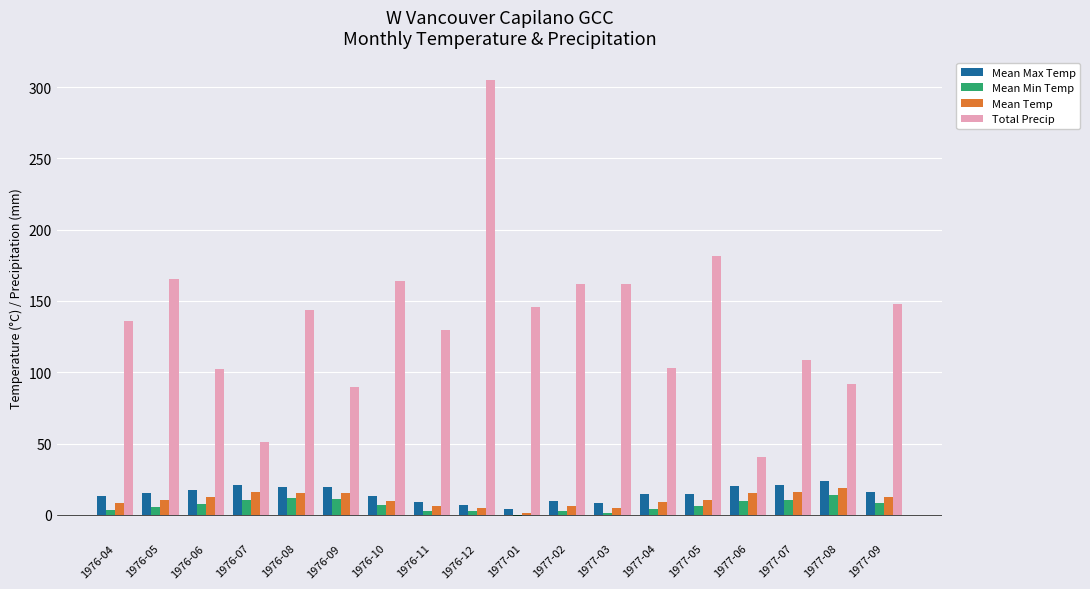

Which series changed the most between 1976-11 and 1977-05?

Total Precip